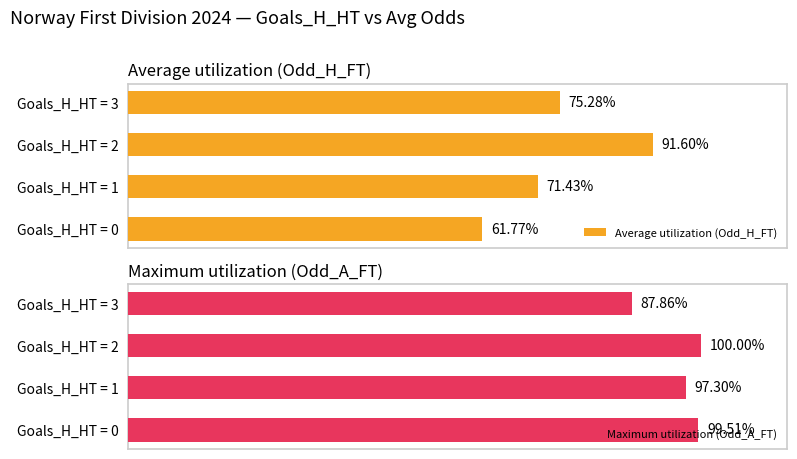

How many values in the Maximum utilization (Odd_A_FT) series are below 99?

2